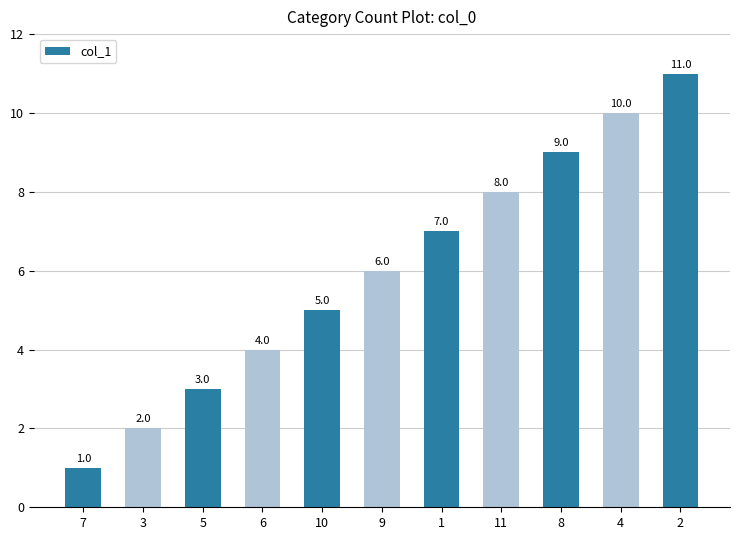

What is the change in value from 7 to 5?

+2